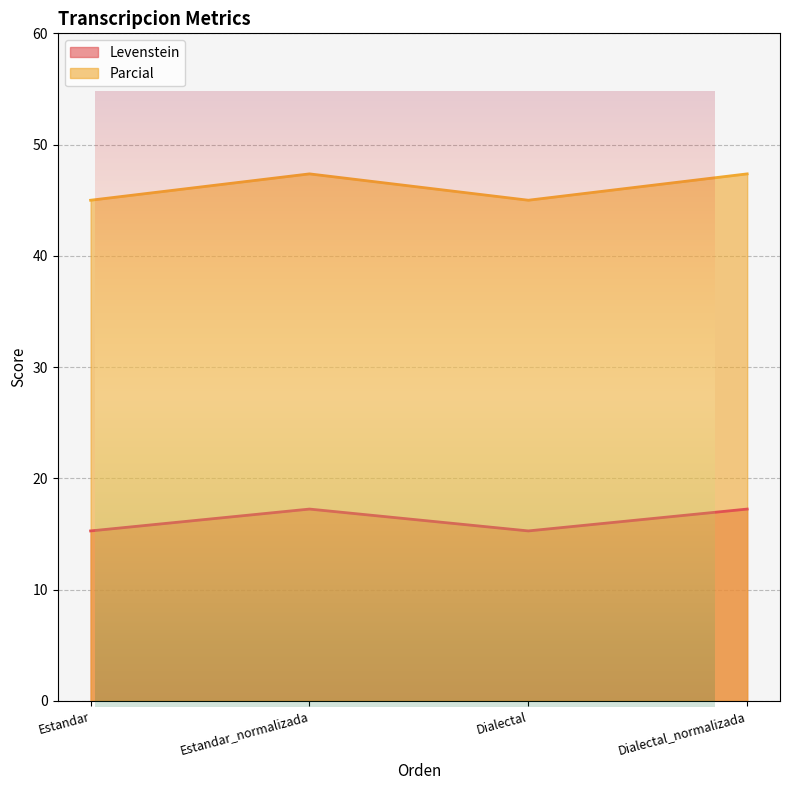

What is the difference between the Levenstein values at Estandar_normalizada and Estandar?

2.0